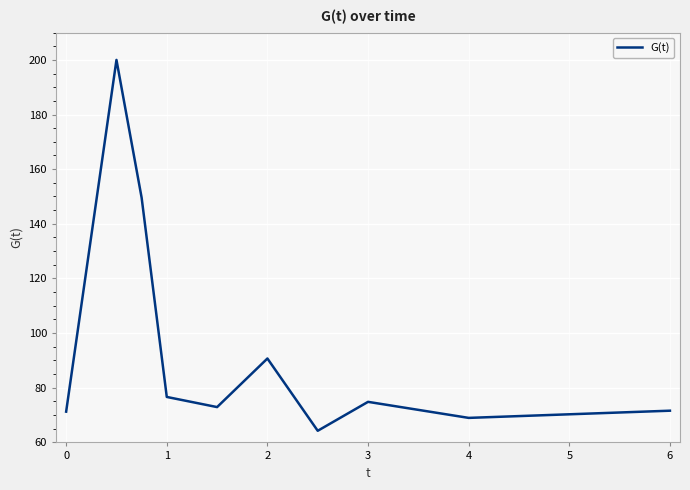

What is the minimum value shown in the chart?

64.3